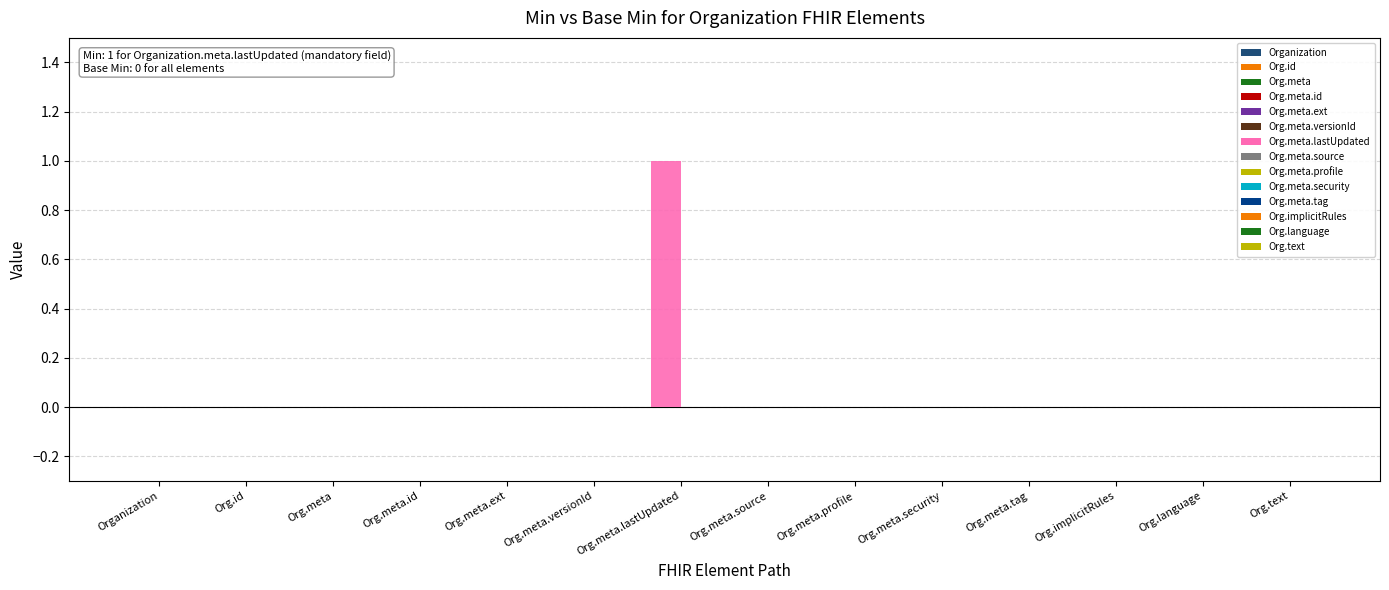

True or false: the data shows 2 at Org.meta.lastUpdated.

False